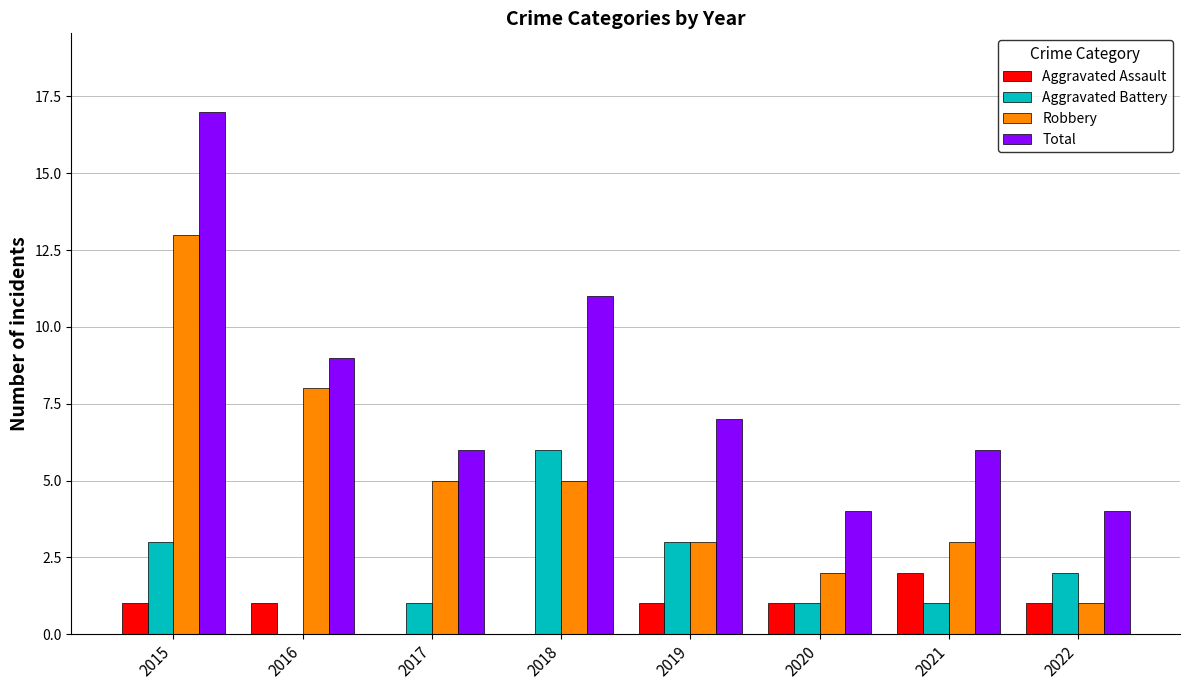

Which series has the largest total across all categories?

Total